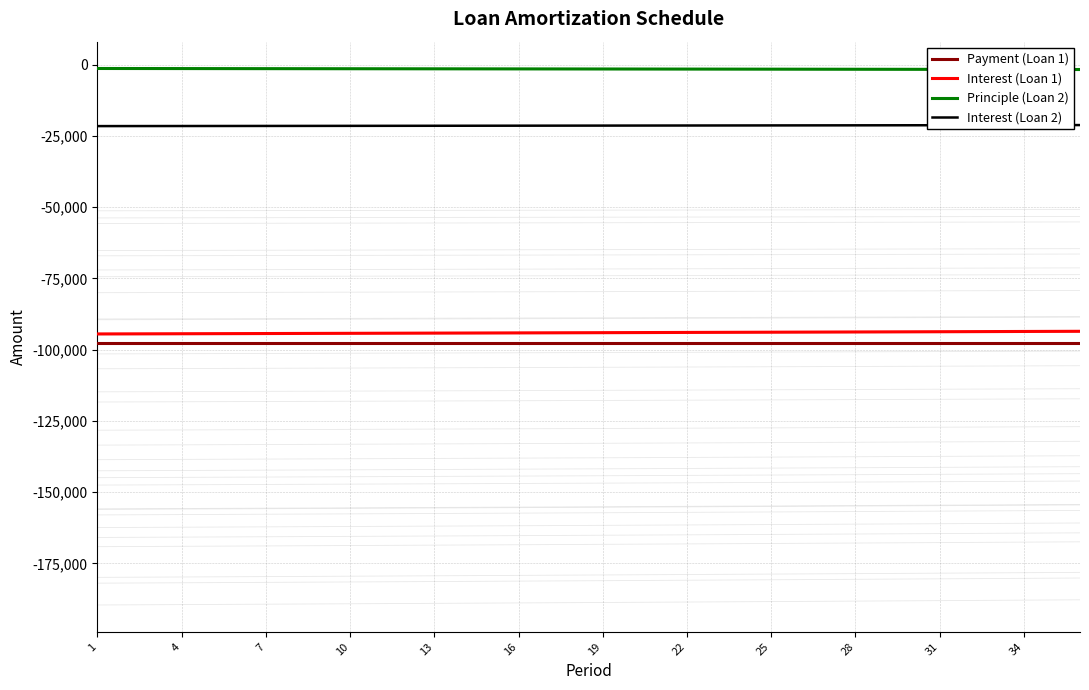

Is it true that Payment (Loan 1) equals -141655.9 at 22?

False